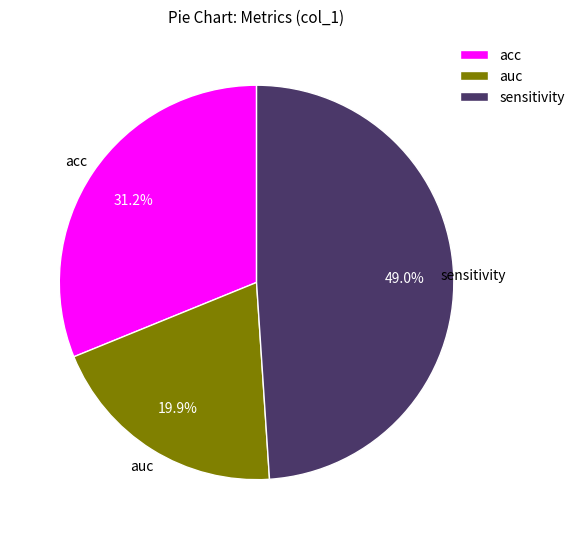

Does any single category account for the majority?

No